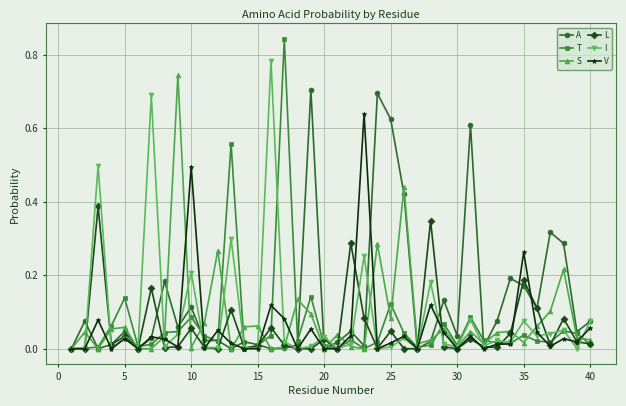

Which series has the largest total across all categories?

A